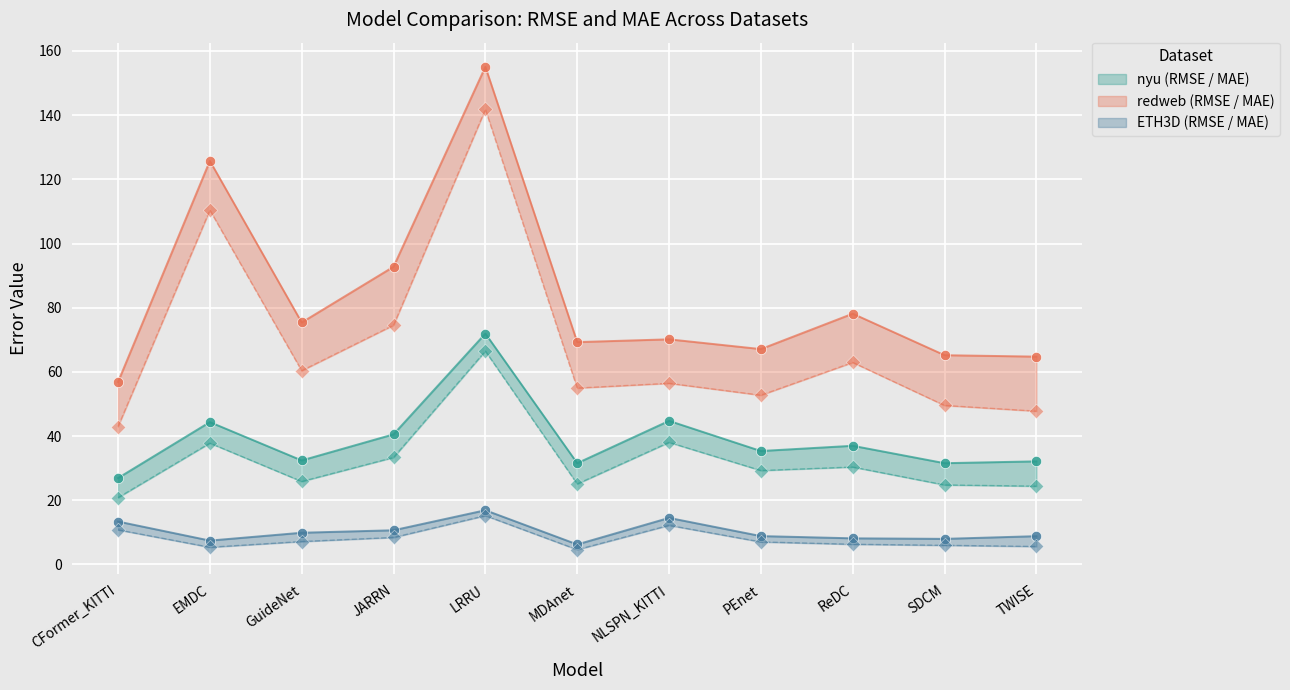

Which series contains the highest Y value?

redweb_RMSE